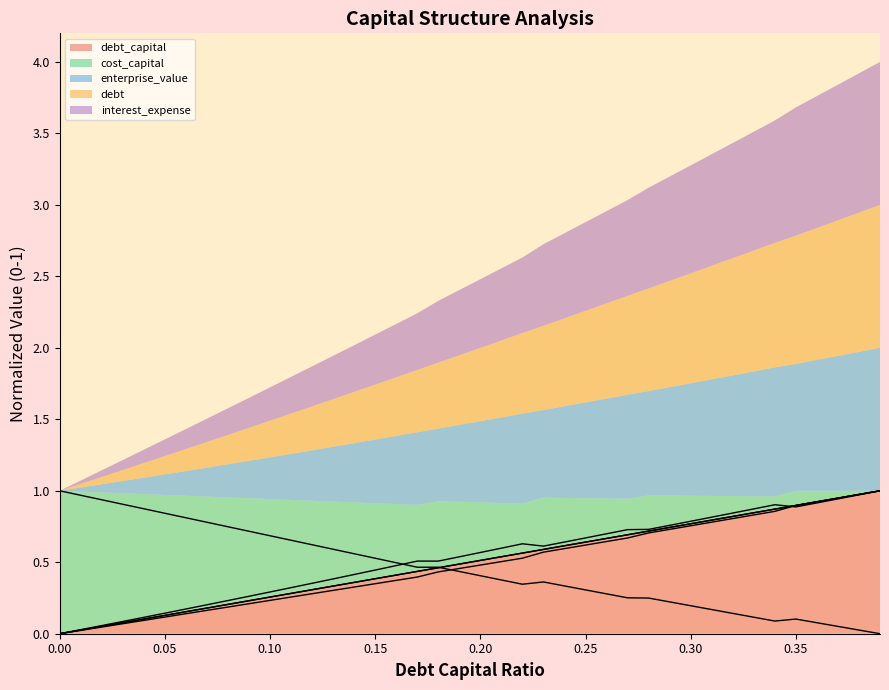

What position from the left is 0.01?

2